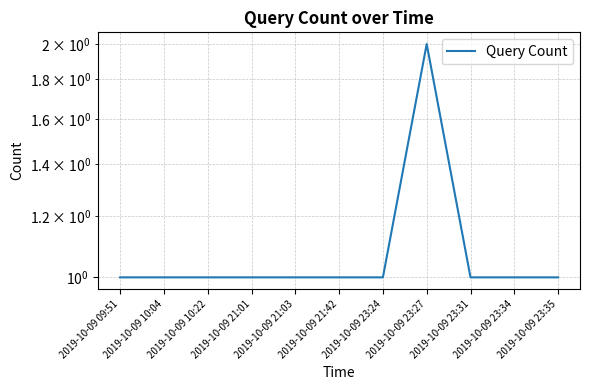

What is the ratio of the value at 2019-10-09 23:34 to the value at 2019-10-09 23:35?

1.0